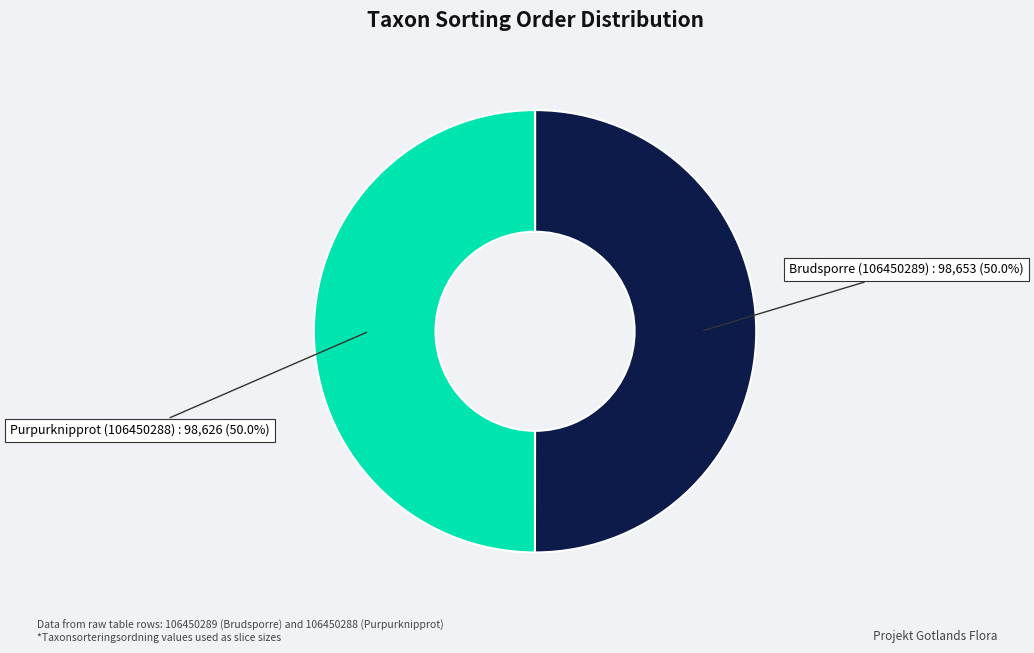

How much of the chart is everything except Brudsporre (106450289)?

50.0%